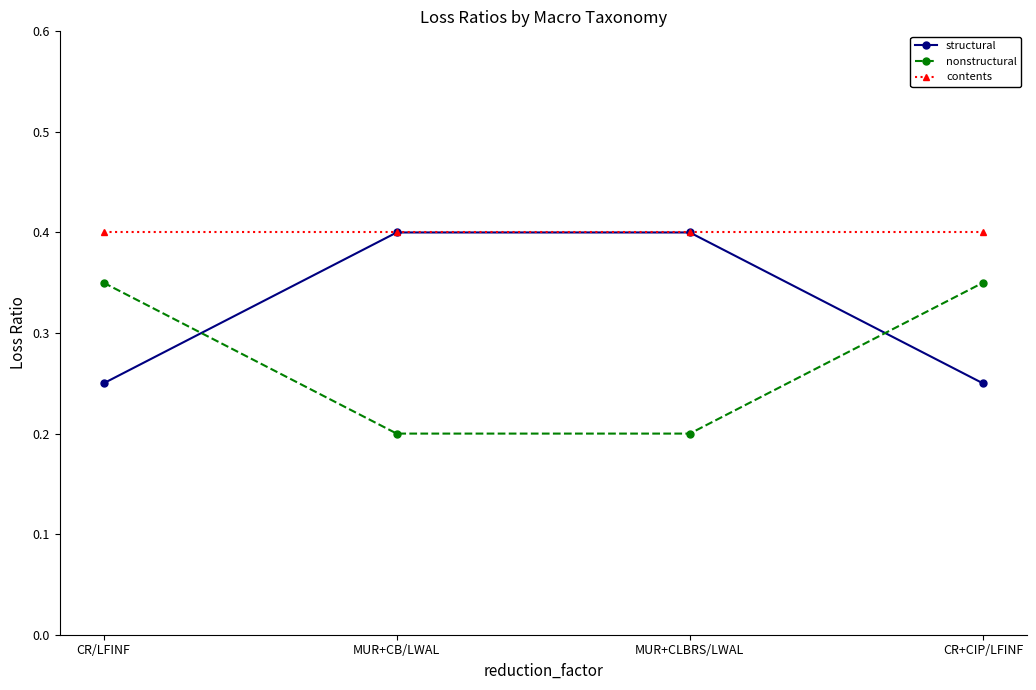

Which series has the largest total across all categories?

contents